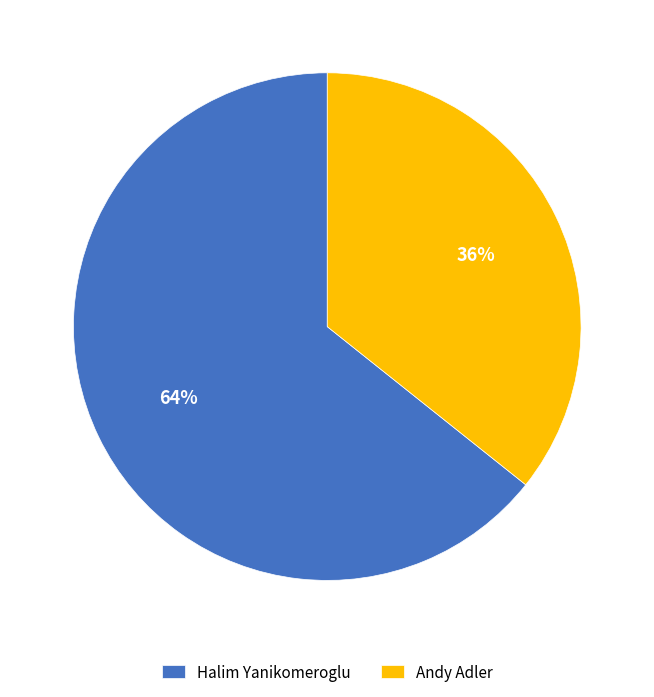

Is there a majority slice in this chart?

Yes